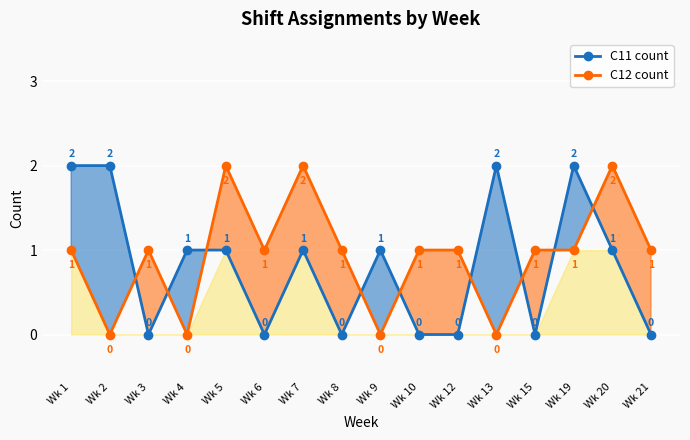

Rank the series at Wk 6 from highest to lowest value.

C12 count, C11 count